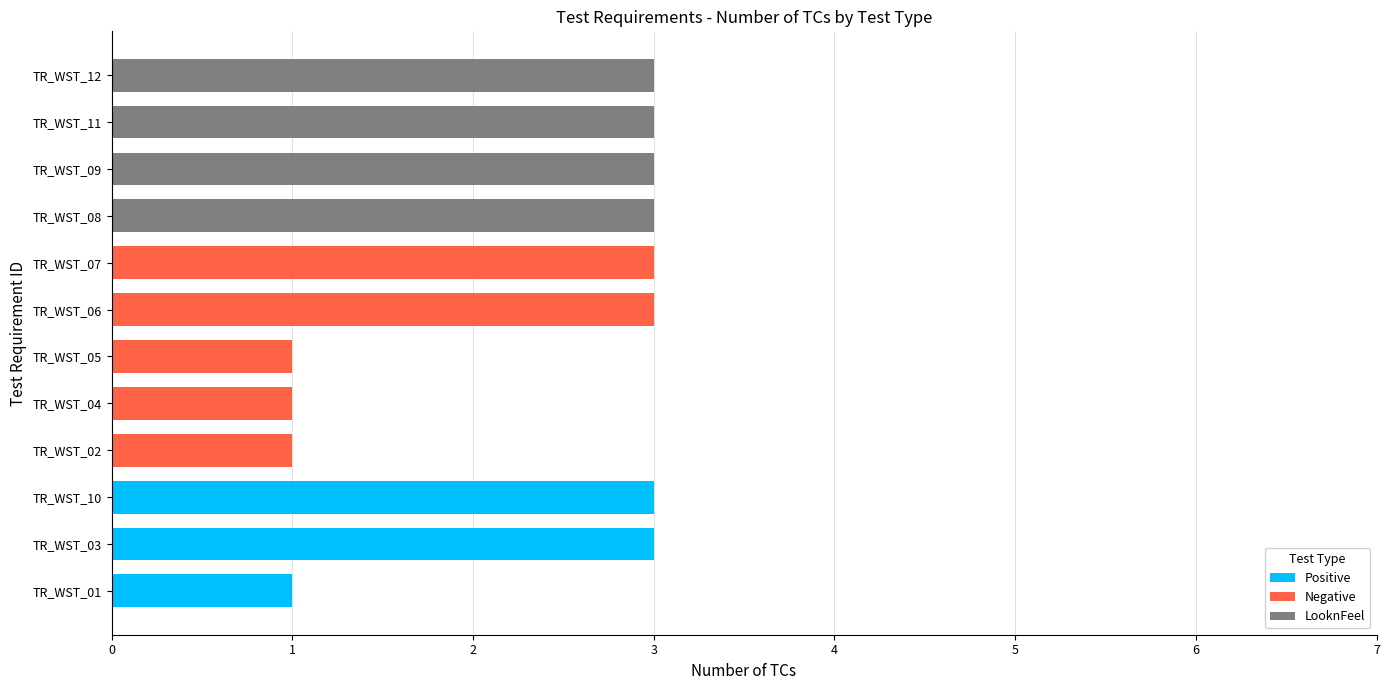

What is the highest value of the Positive series?

3